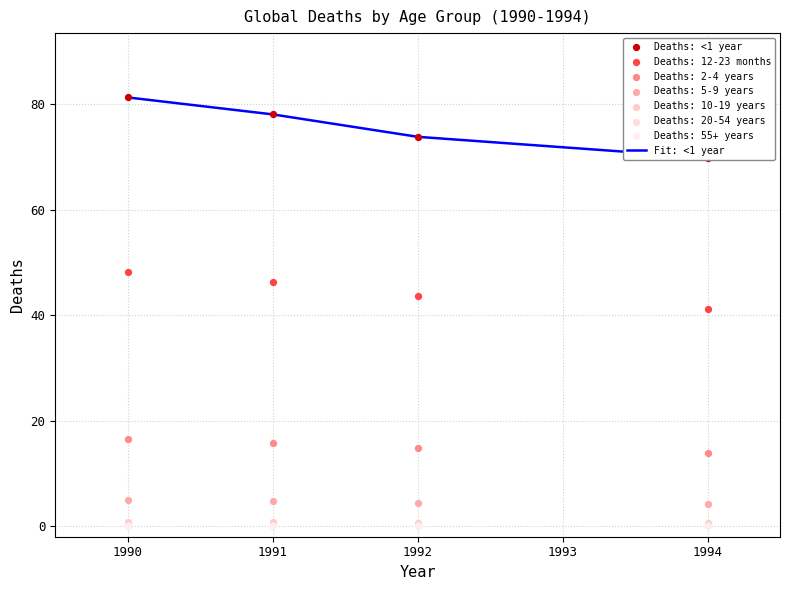

Which series has the largest Y range (max minus min)?

Fit: <1 year